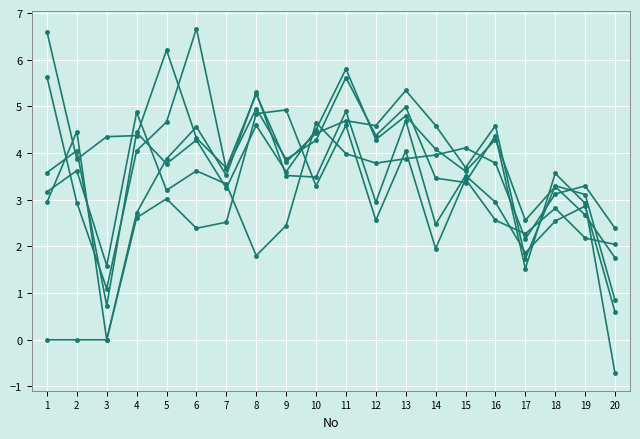

How many lines are shown in the chart?

6